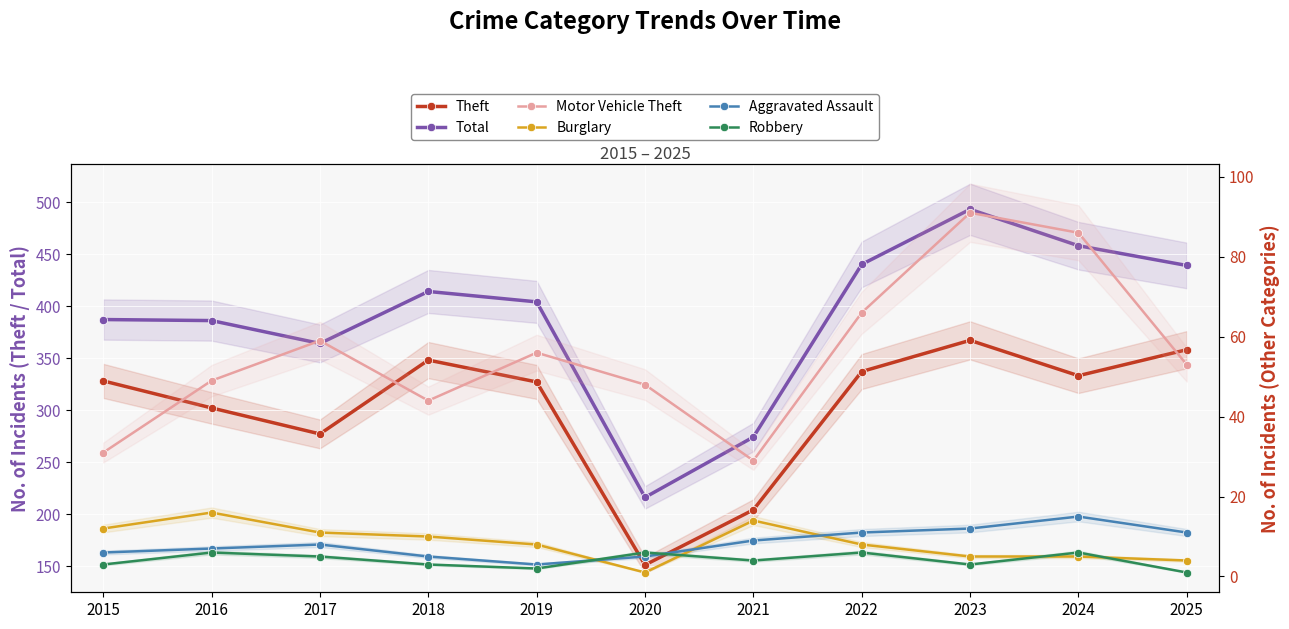

At how many categories does at least one series exceed 71?

11